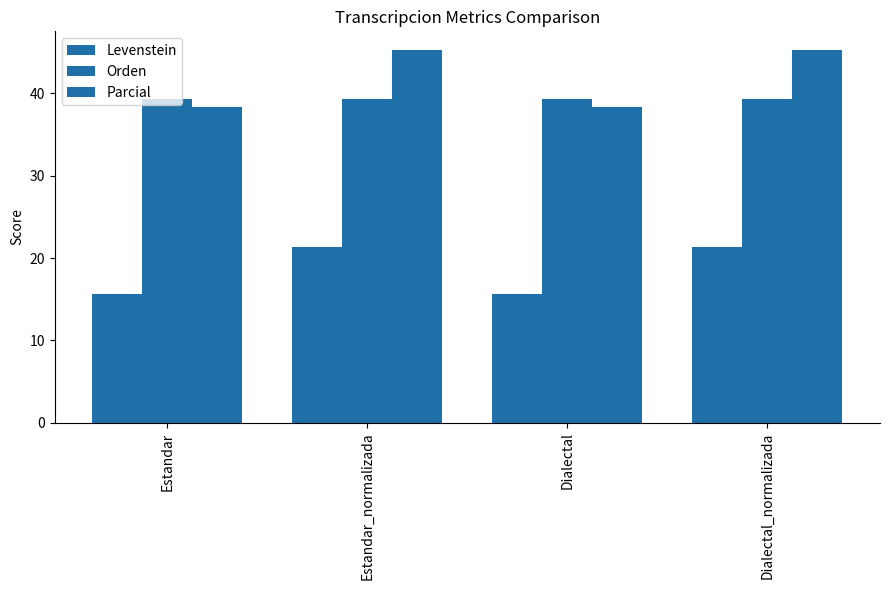

Is it true that Orden equals 10.0 at Dialectal_normalizada?

False